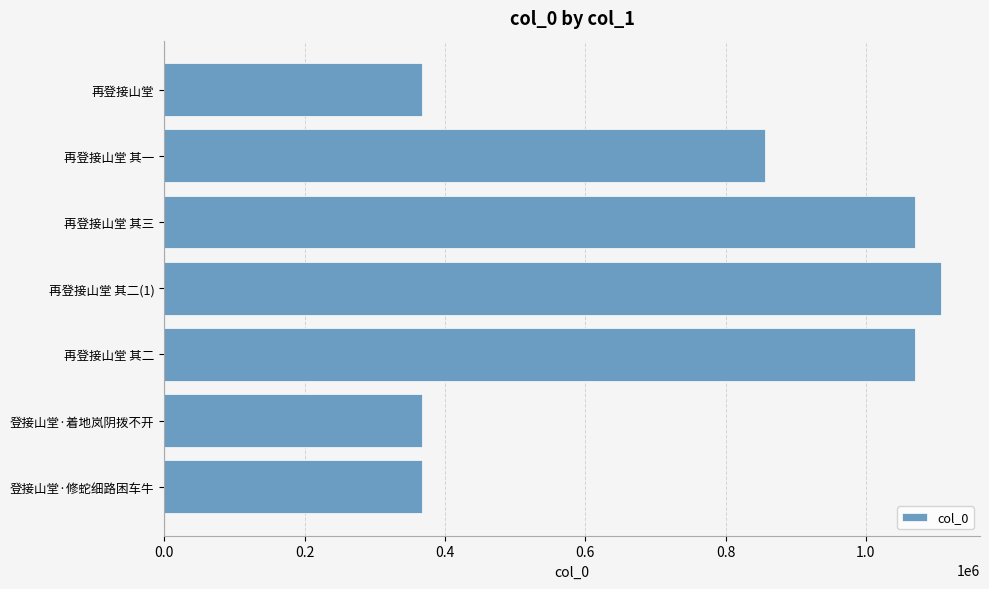

True or false: the data shows 1069907 at 再登接山堂 其三.

True